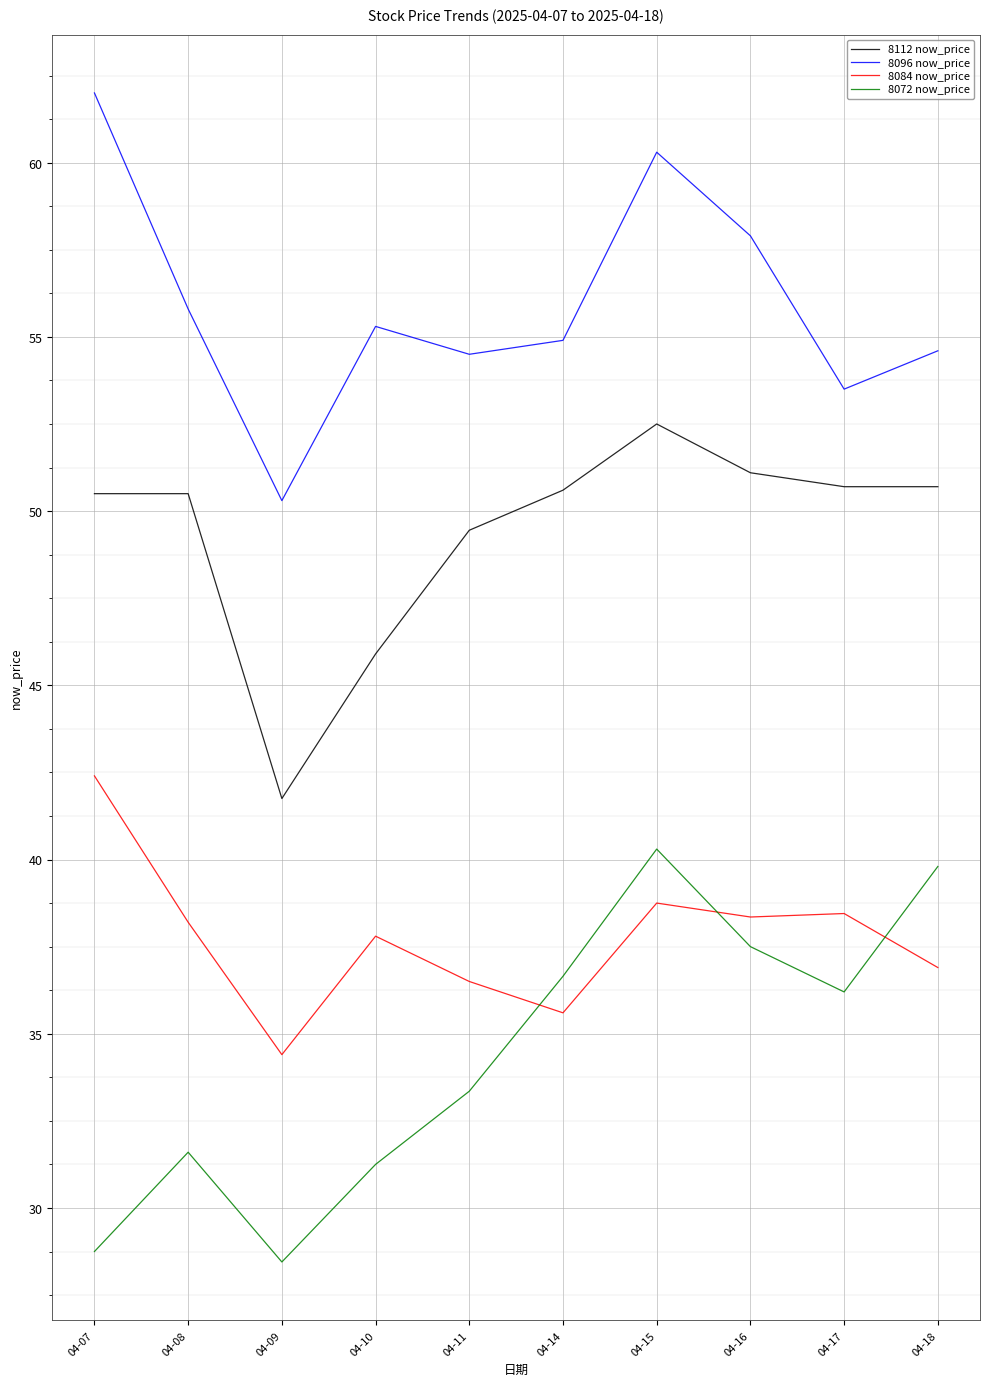

What is the sum of all 8084 now_price values?

377.4